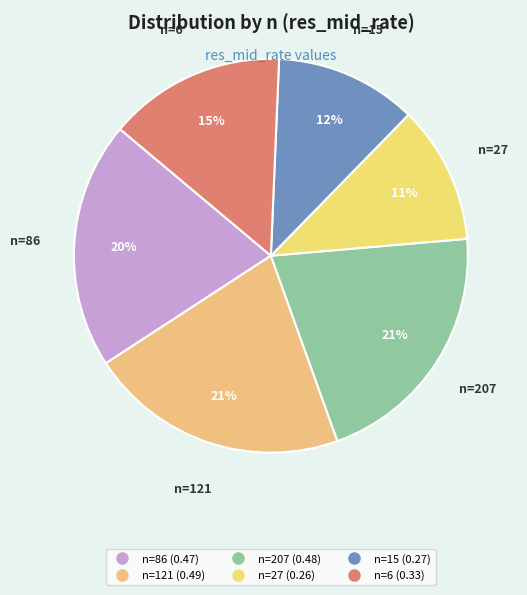

How many slices are in this pie chart?

6